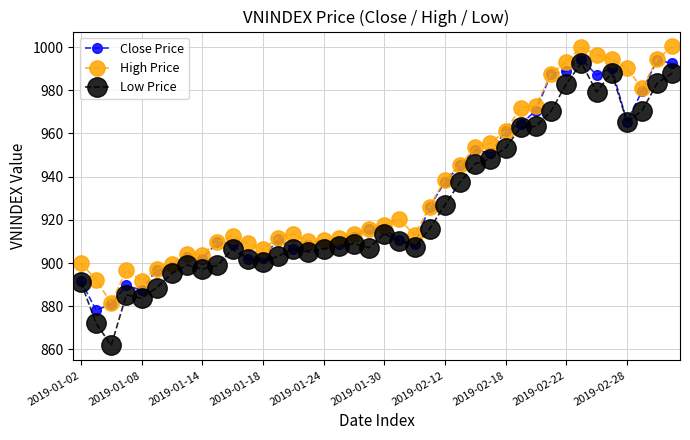

True or false: Low Price and High Price cross at least once.

False